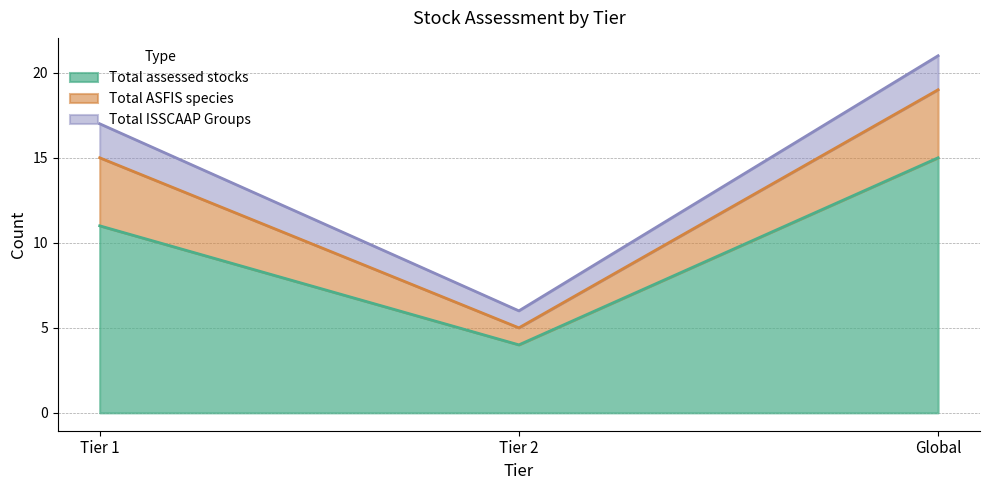

What is the label of the 2nd point from the left?

Tier 2